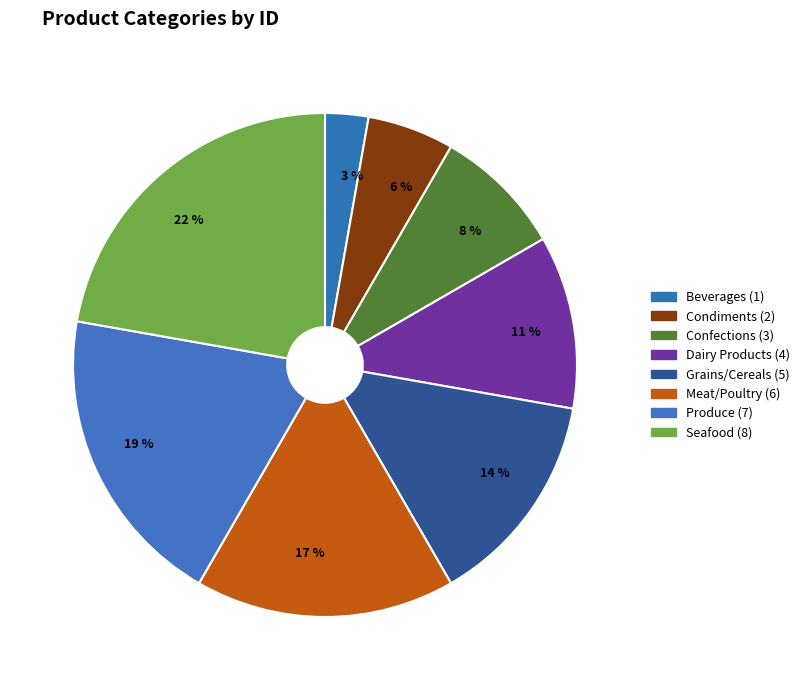

Does Condiments represent more than half of the total?

No